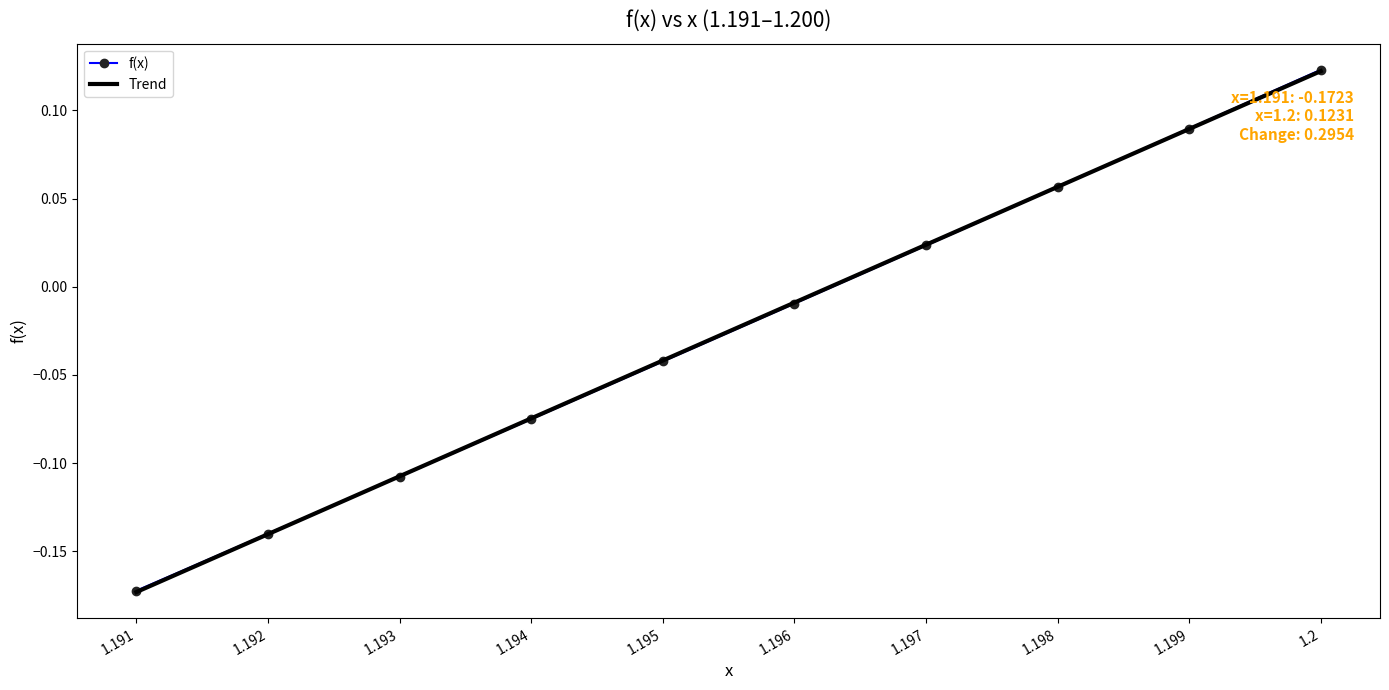

Which series has the widest spread of values?

f(x)